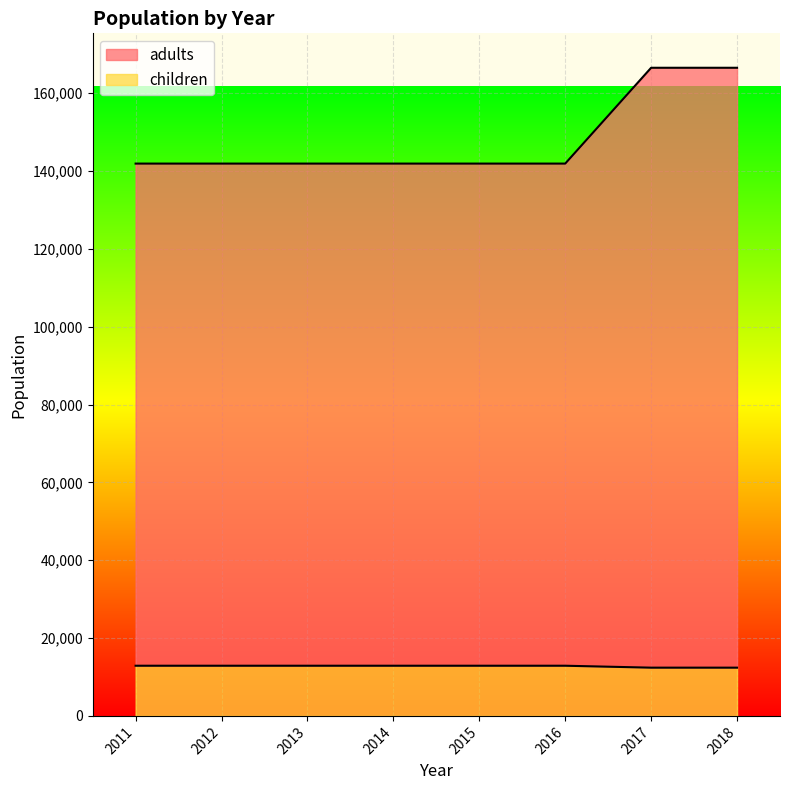

Is it true that children equals 49355 at 2013?

False